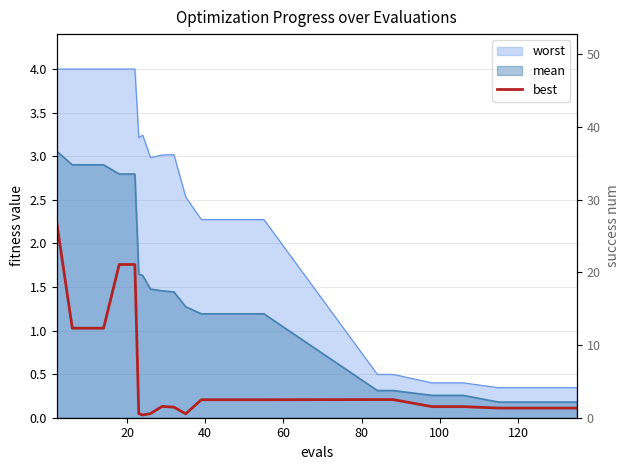

At which label is the value closest to 1?

20